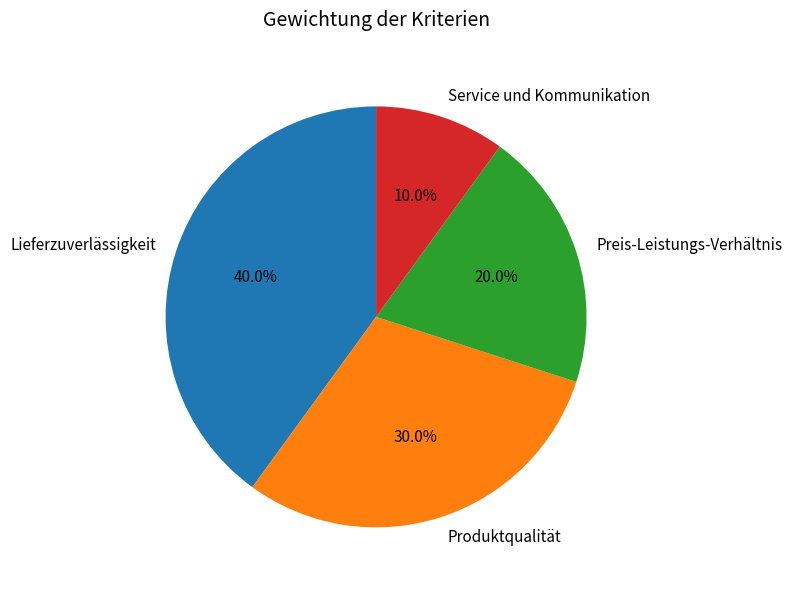

The Produktqualität slice represents 30% of the pie. True or false?

True